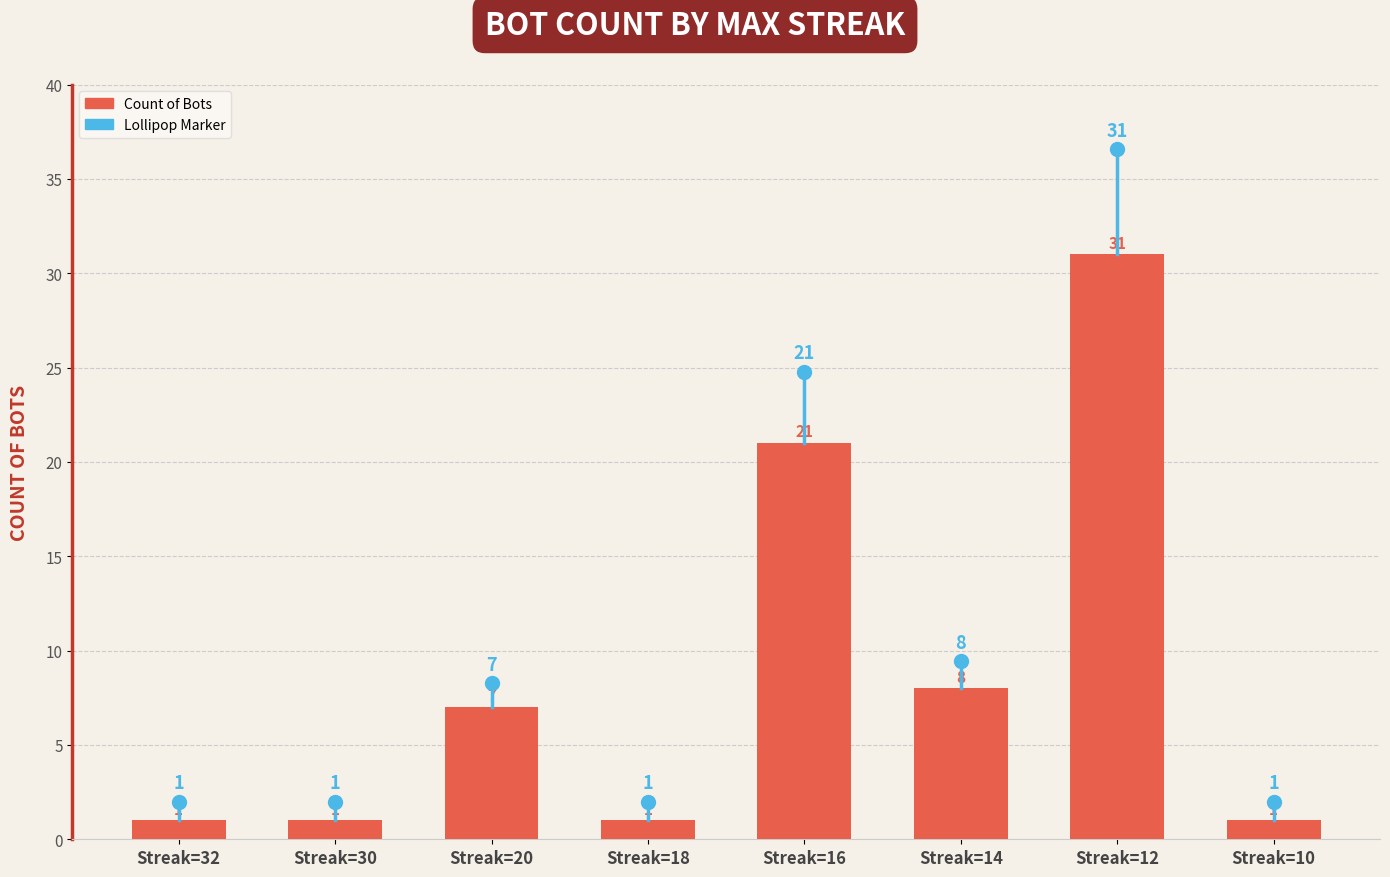

At which label is the value closest to 16?

Streak=16